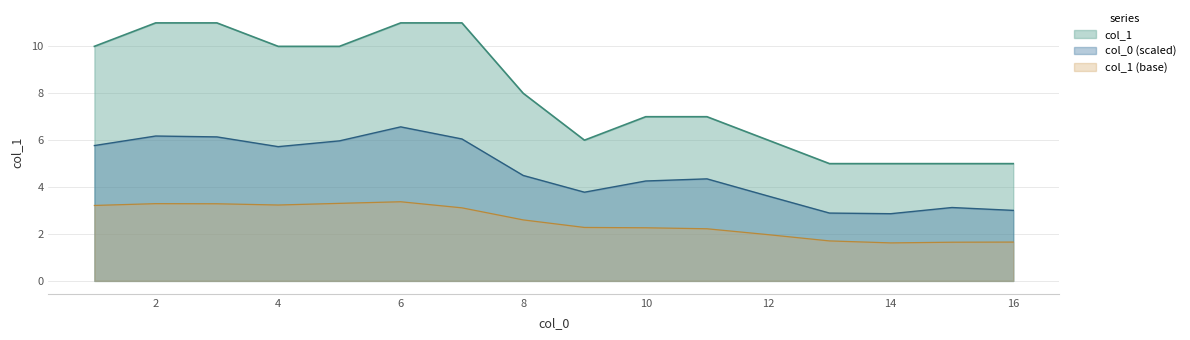

Is it true that col_1 equals 7.0 at 10?

True